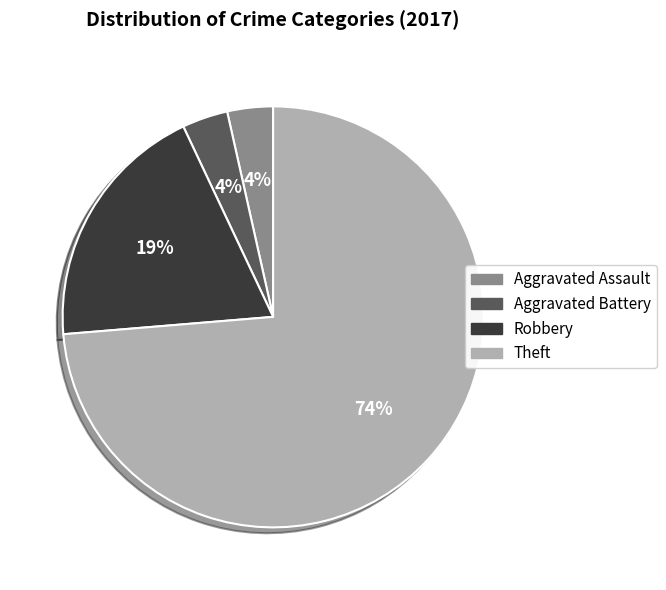

Which category has the biggest portion of the pie?

Theft